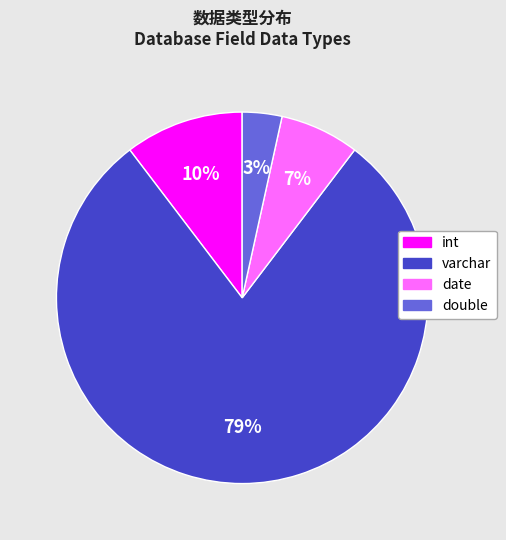

Between double and int, which is larger?

int